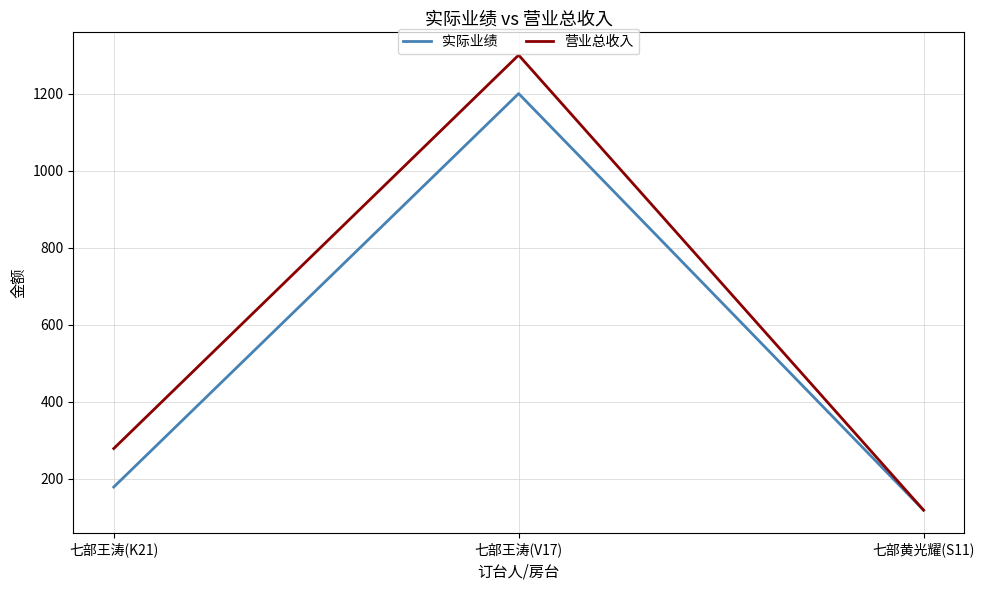

What is the difference between the 营业总收入 values at 七部王涛(K21) and 七部黄光耀(S11)?

160